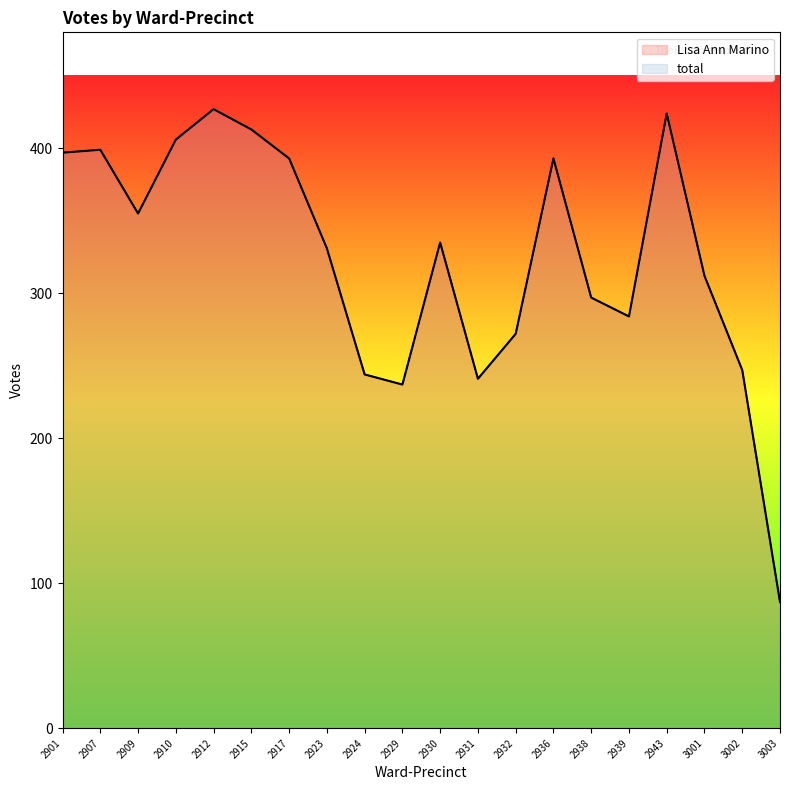

Which series changed the most between 2915 and 2931?

Lisa Ann Marino